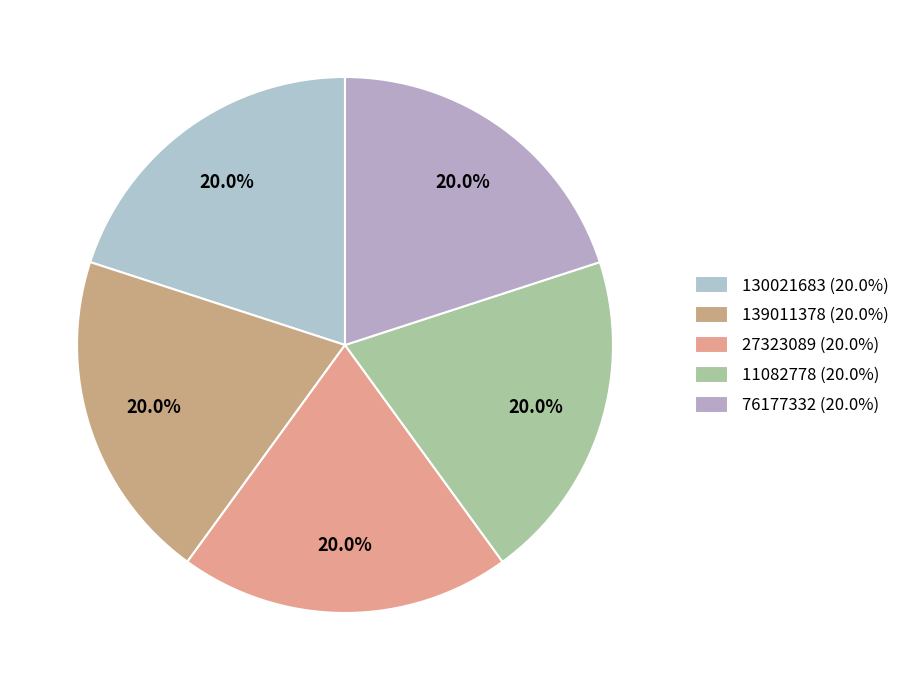

What percentage do 11082778 and 76177332 together represent?

40.0%